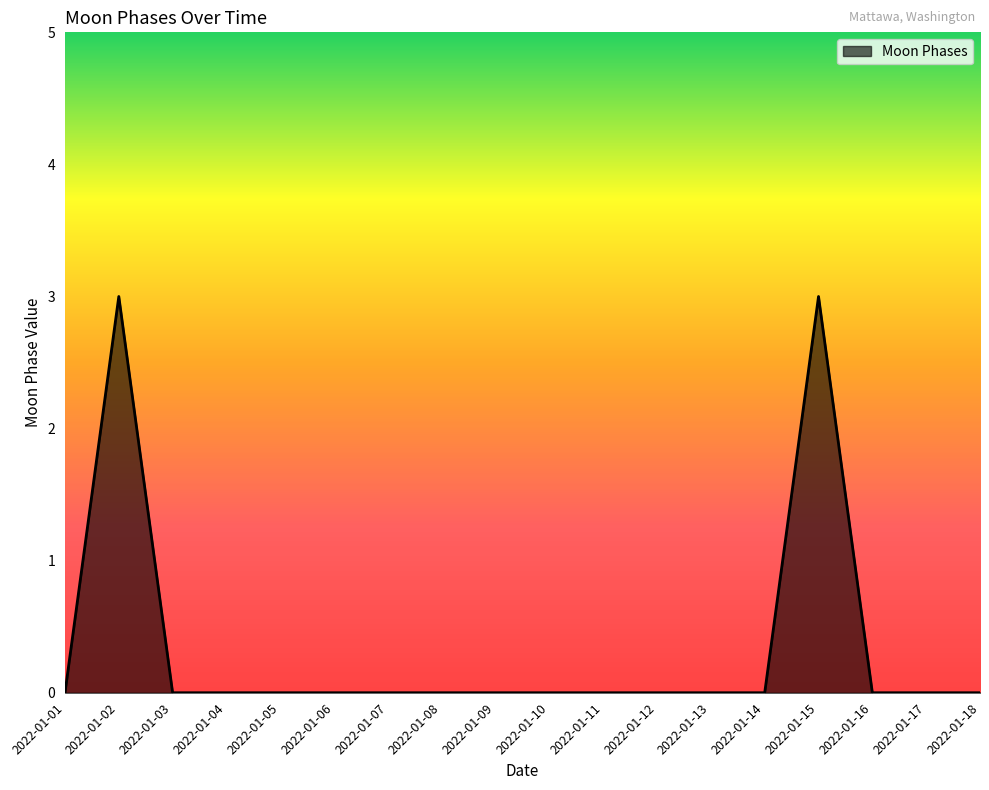

What is the greatest value displayed?

3